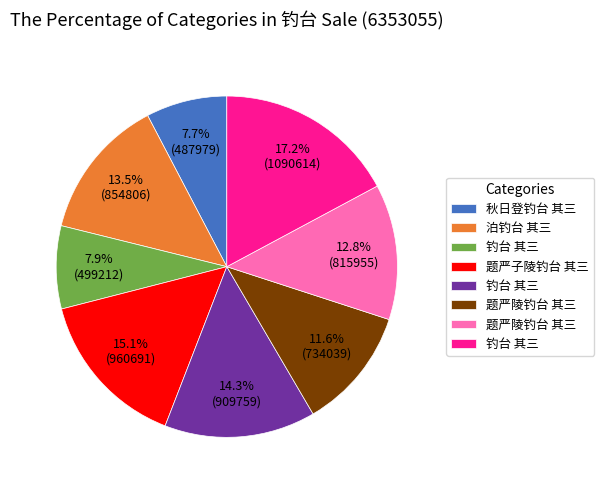

Does any single category account for the majority?

No